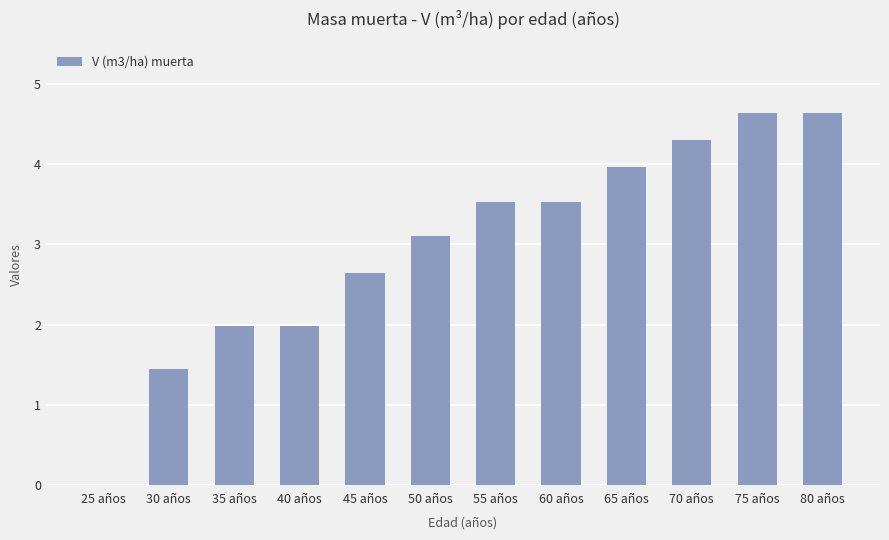

The chart shows a value of 3.5 at 55 años. True or false?

True